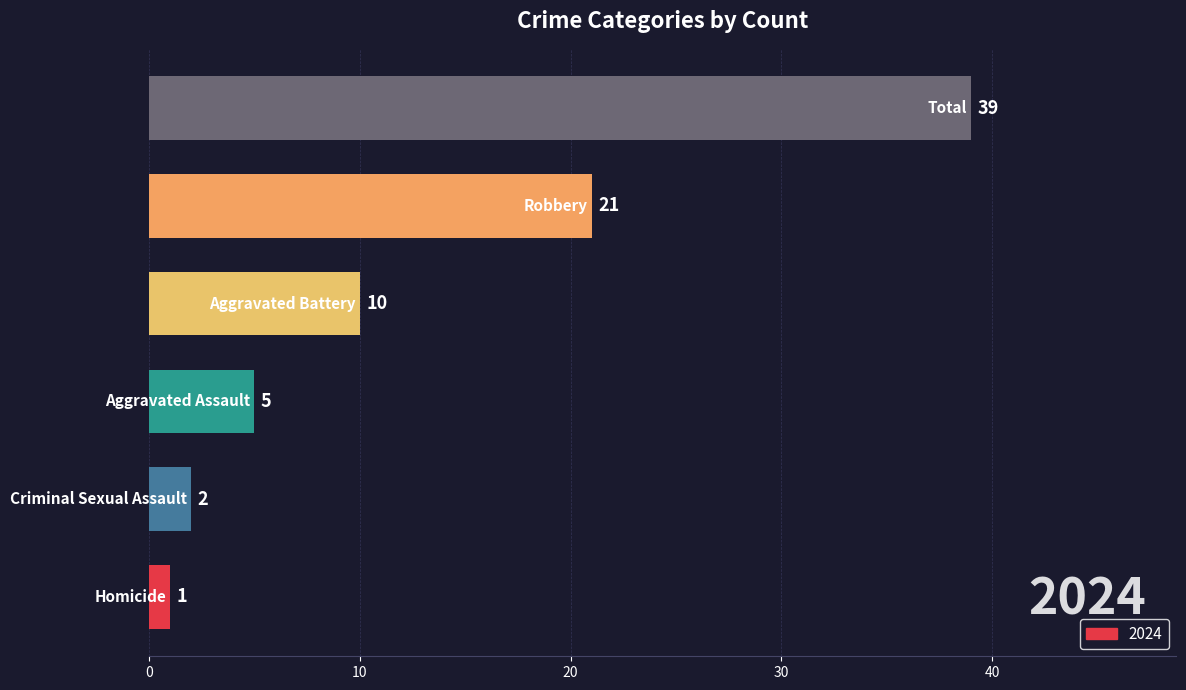

What is the difference between the maximum and second lowest values?

37